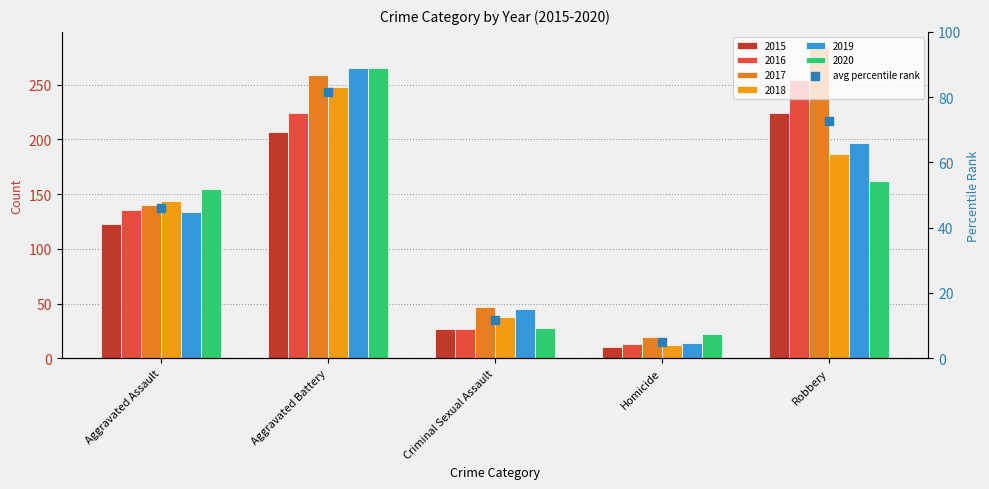

Which series has the widest spread of Y values?

2017